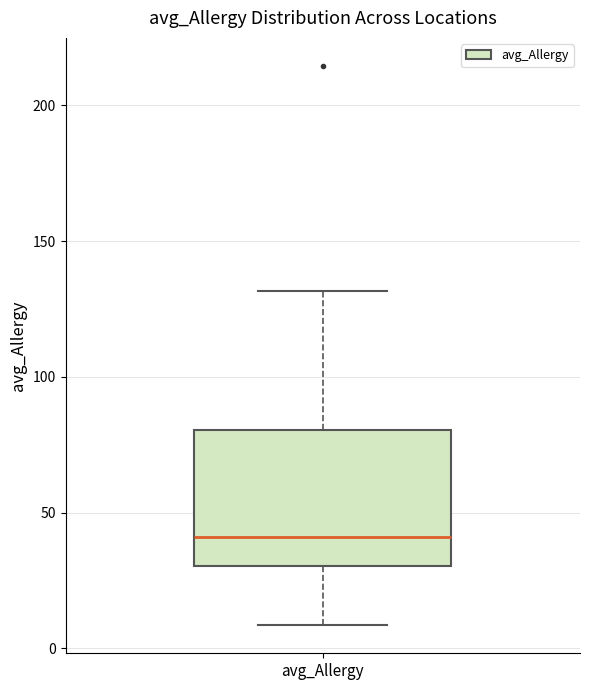

Read this box plot against the y-axis: the position of the median line, the range covered by the box, and the ends of both whiskers. The values are not printed on the chart, so give them approximately, as read against the axis.

median 40, box 30 to 80, whiskers 10 to 130